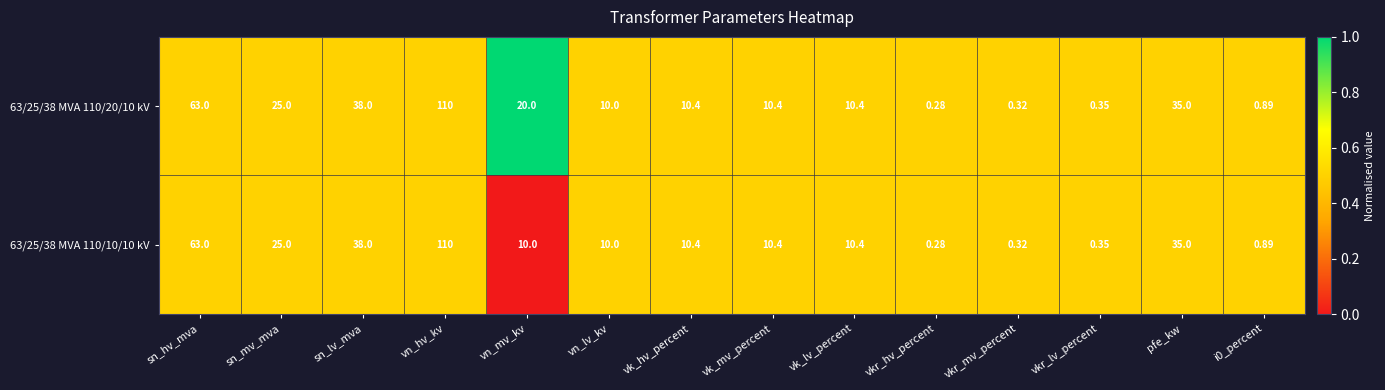

Rank the series by their average value, from lowest to highest.

63/25/38 MVA 110/10/10 kV, 63/25/38 MVA 110/20/10 kV